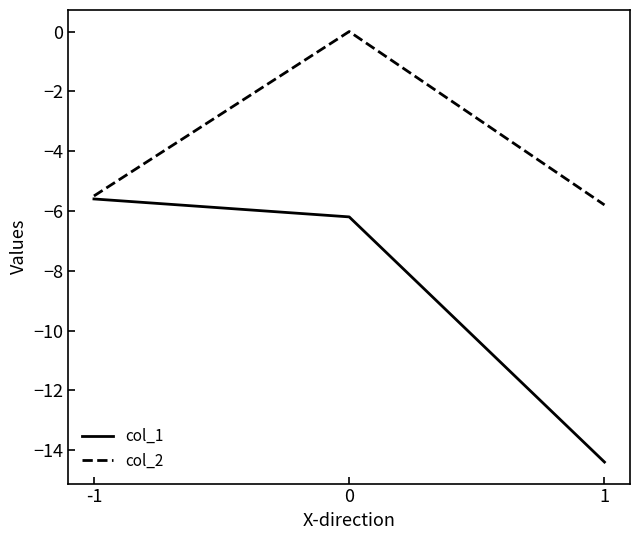

The col_2 series shows -3.6 at 1. True or false?

False